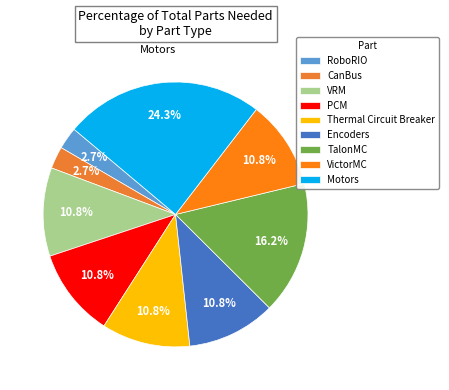

What percentage is the Encoders slice, to the nearest percent?

11%